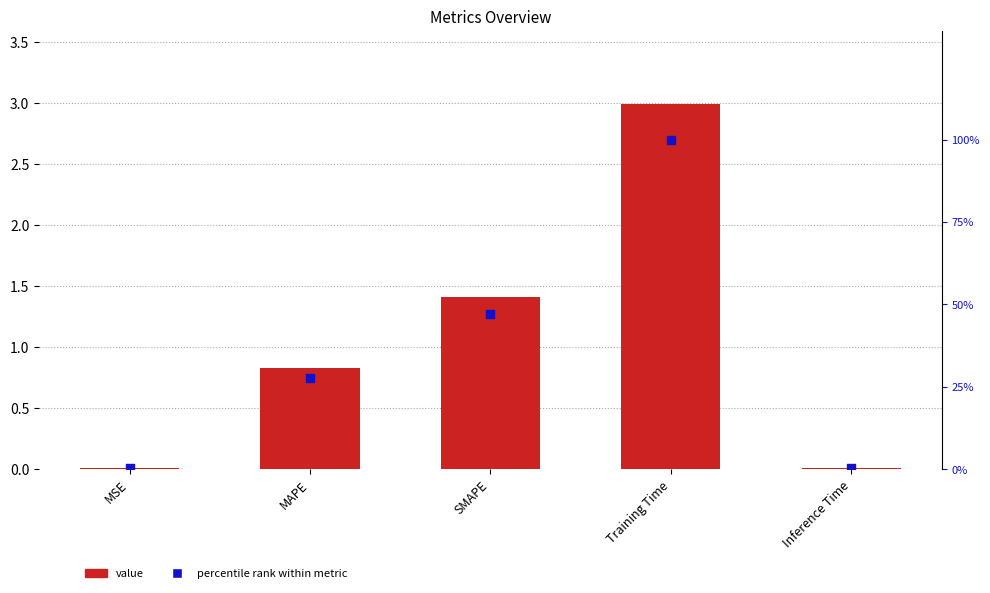

Which series has the largest total across all categories?

percentile rank